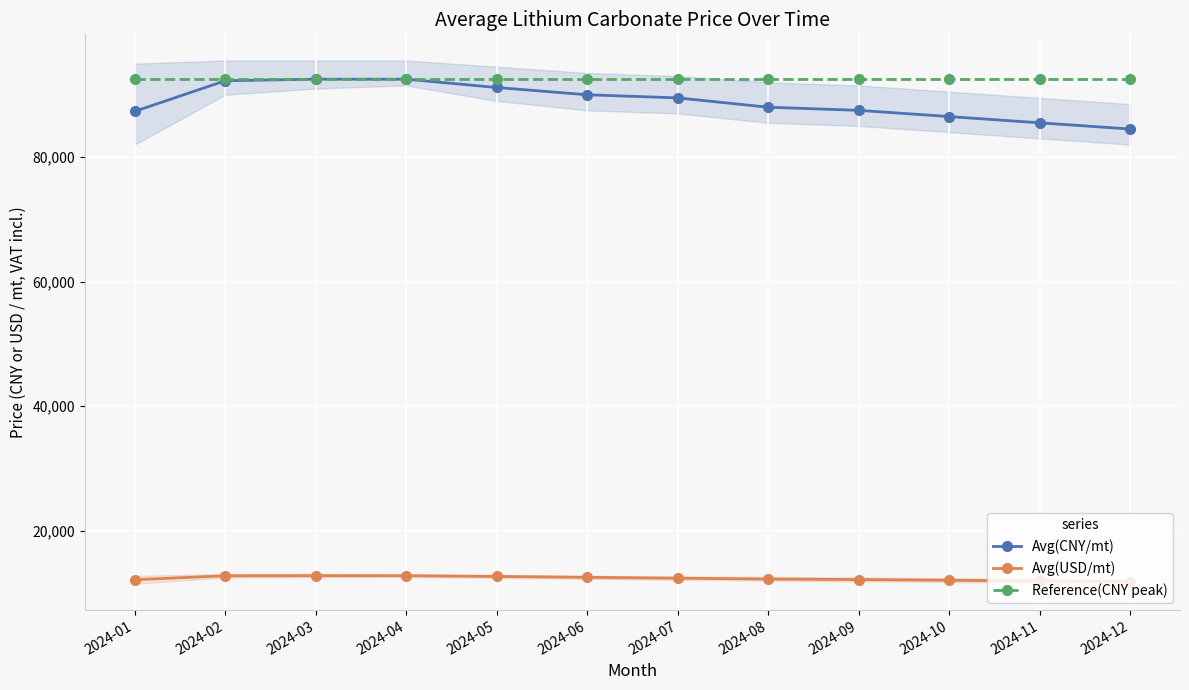

Count the number of data series in this chart.

3